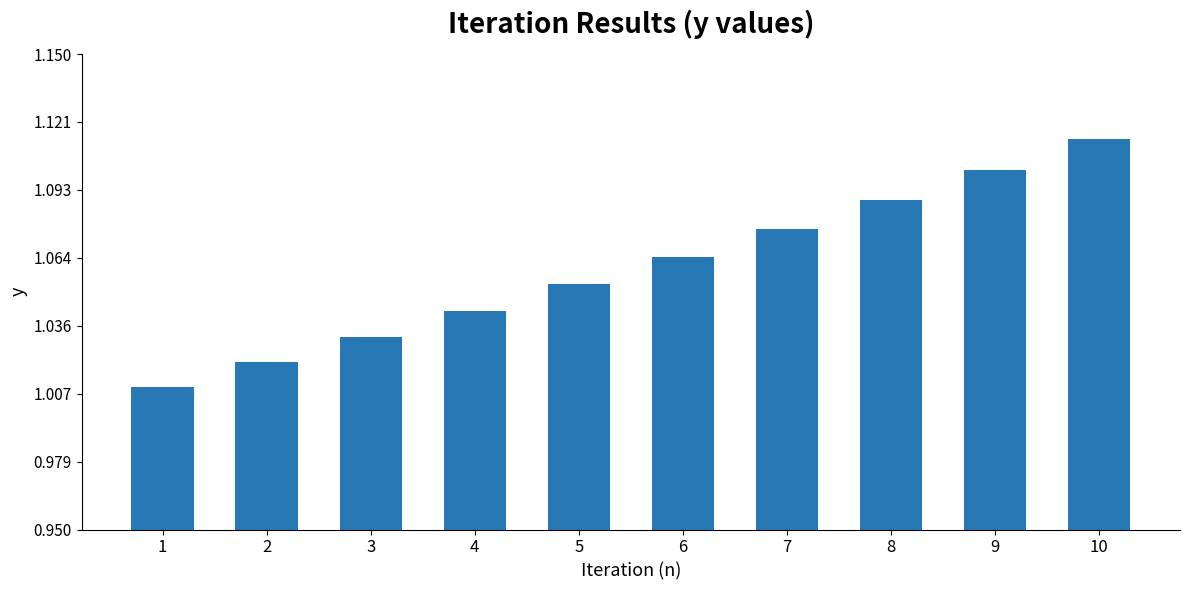

List the labels in order of value, largest first.

10, 9, 8, 7, 6, 5, 4, 3, 2, 1